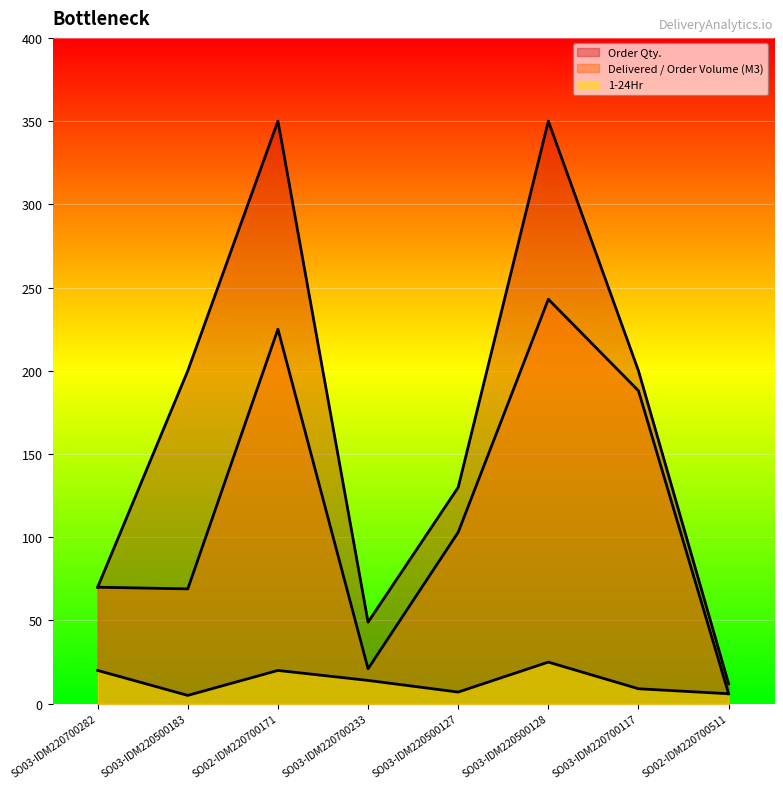

True or false: Order Qty. and Delivered / Order Volume (M3) intersect in this chart.

False